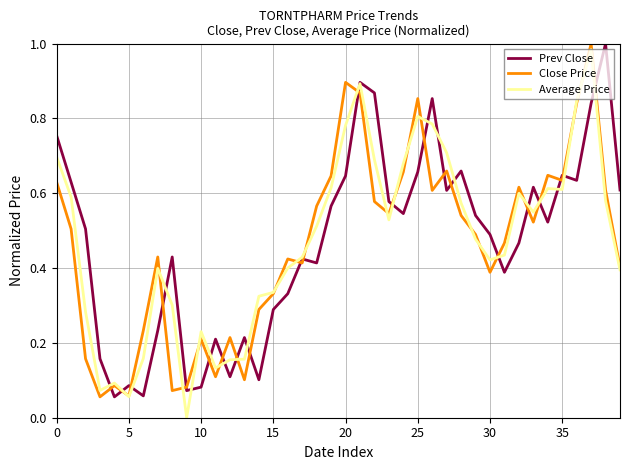

What is the value of the Prev Close point at the 4th from the left?

0.2